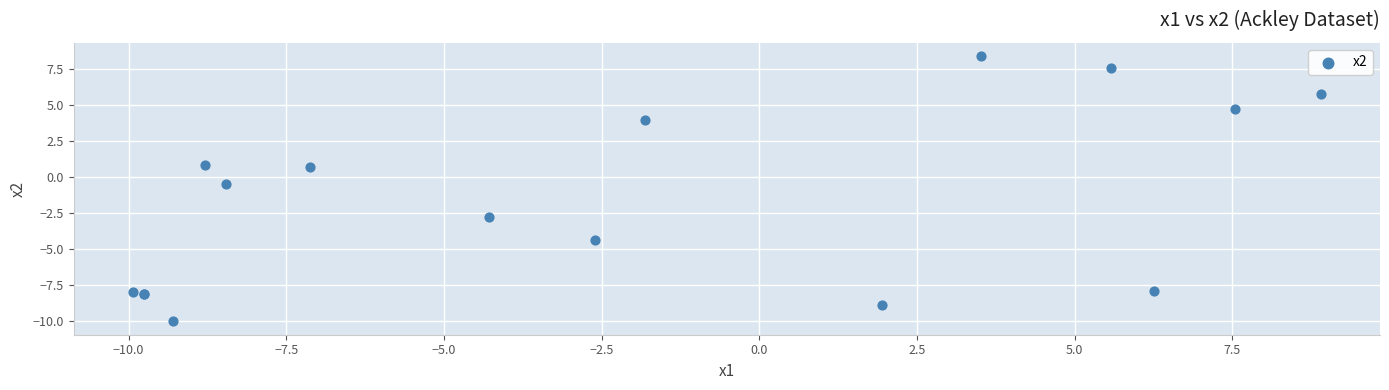

What Y value in the scatter plot is closest to 0?

-0.5